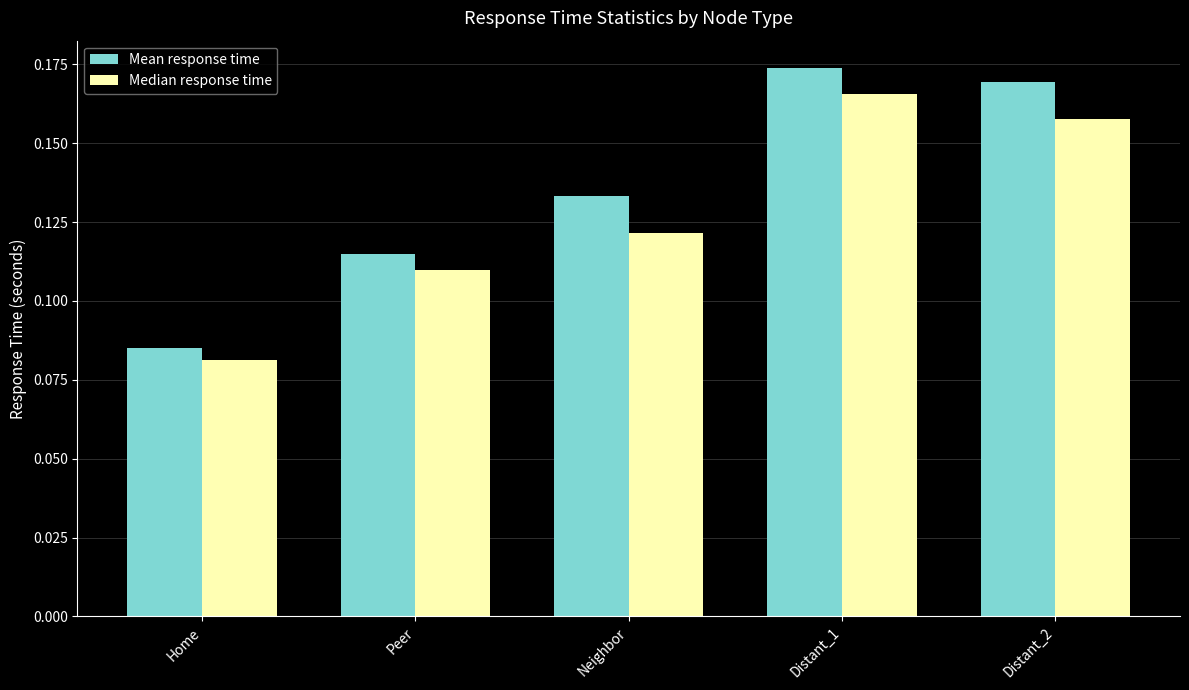

Which series has the widest spread of values?

Mean response time